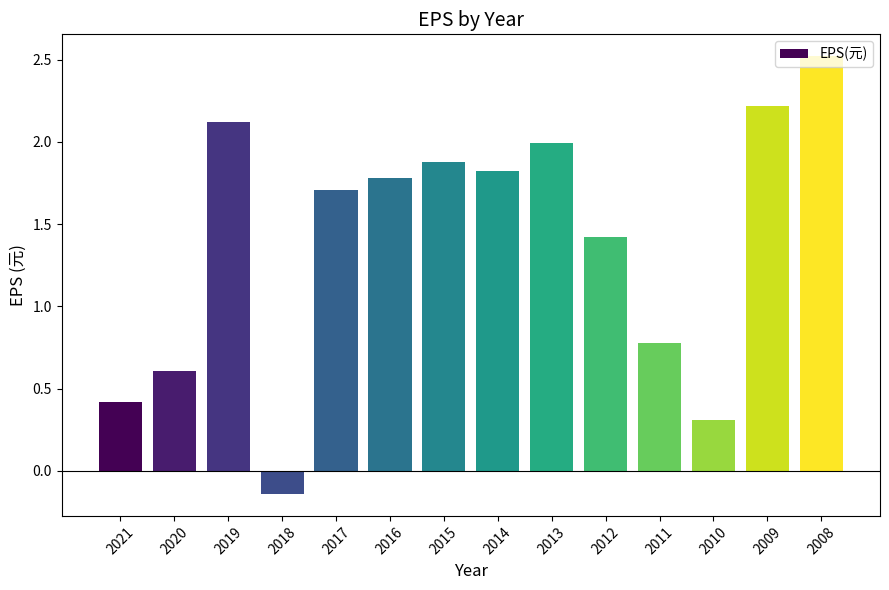

Which label corresponds to the smallest value in the chart?

2018